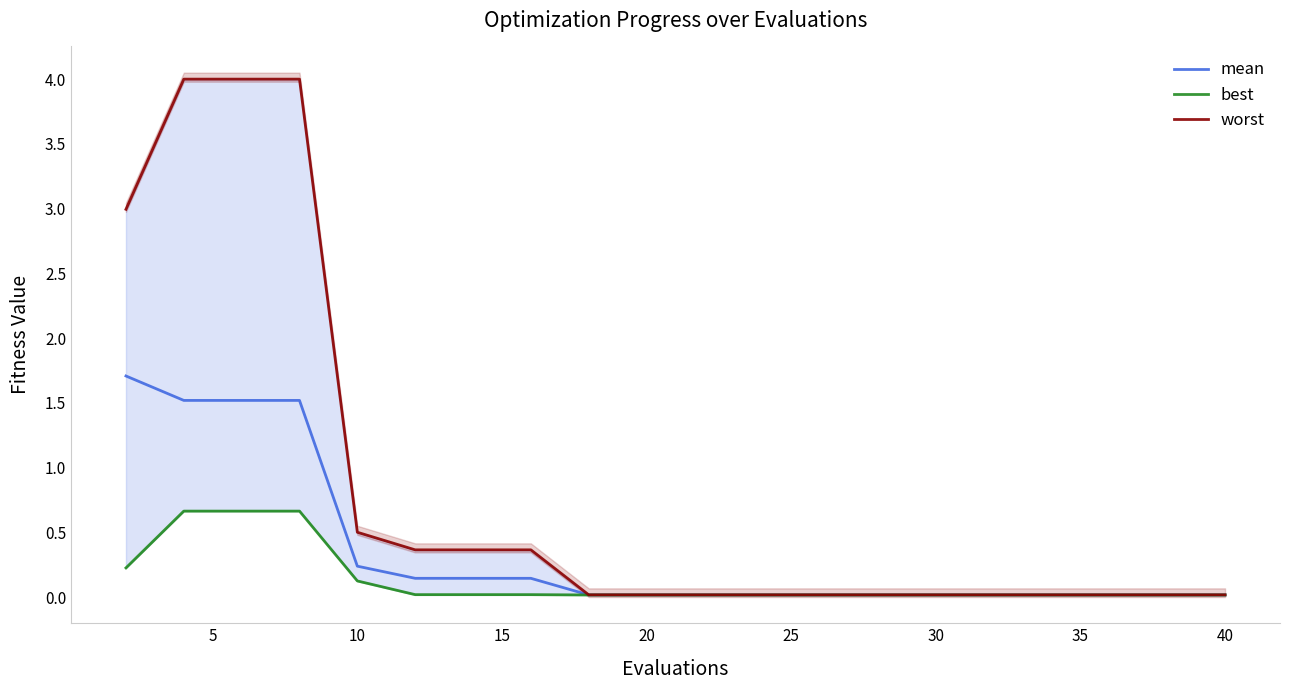

Reading right to left, extract all data points from this chart.

mean: 0.0	0.0	0.0	0.0	0.0	0.0	0.0	0.0	0.0	0.0	0.0	0.0	0.1	0.1	0.1	0.2	1.5	1.5	1.5	1.7
best: 0.0	0.0	0.0	0.0	0.0	0.0	0.0	0.0	0.0	0.0	0.0	0.0	0.0	0.0	0.0	0.1	0.7	0.7	0.7	0.2
worst: 0.0	0.0	0.0	0.0	0.0	0.0	0.0	0.0	0.0	0.0	0.0	0.0	0.4	0.4	0.4	0.5	4.0	4.0	4.0	3.0